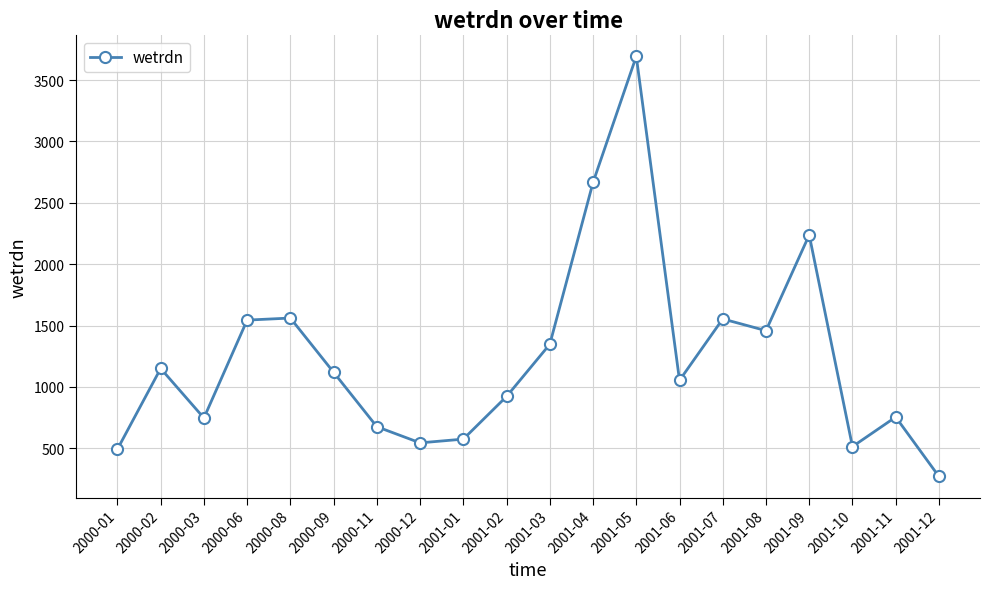

Approximately how many times larger is the value at 2001-03 compared to 2000-06?

0.9